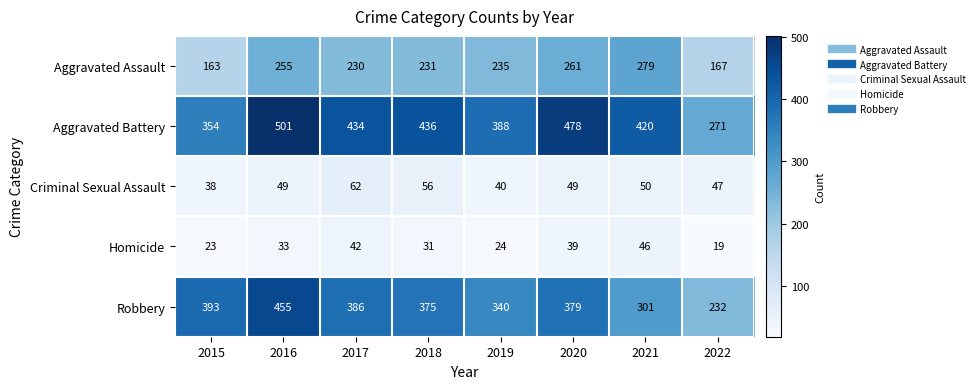

What is the approximate value of Criminal Sexual Assault at 2020?

49